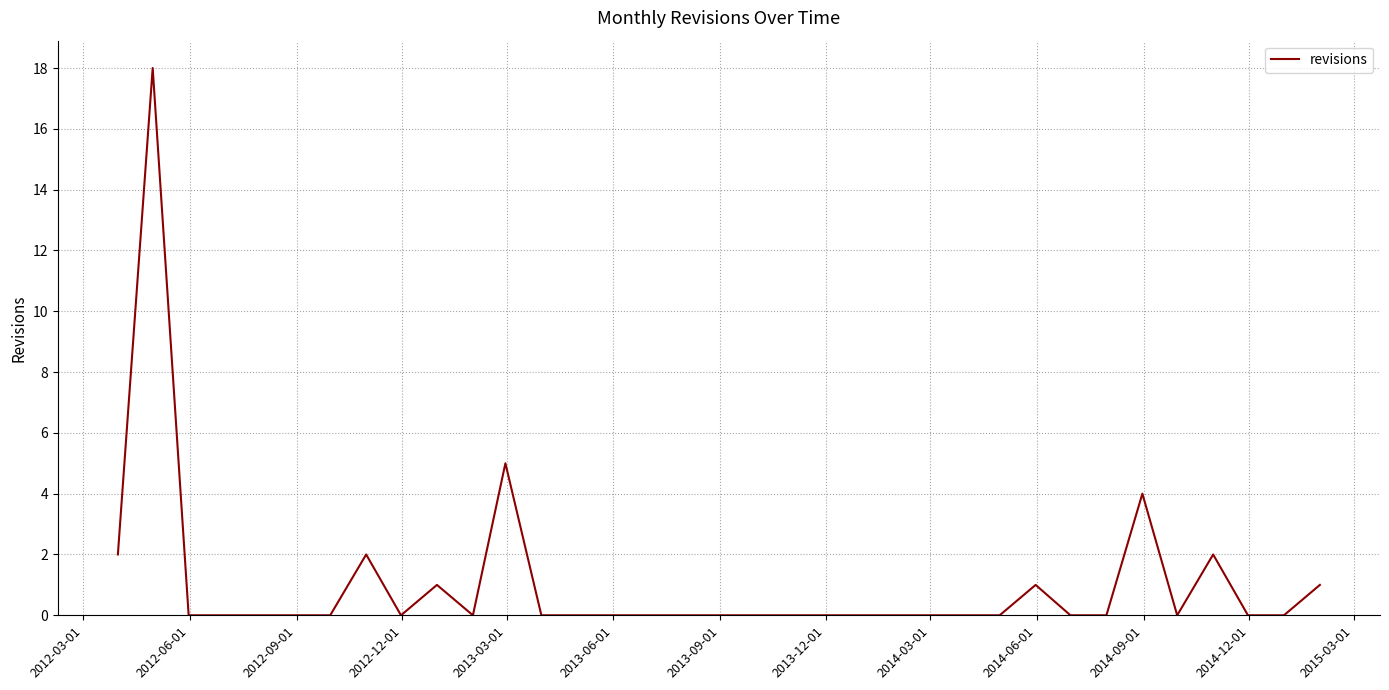

What is the difference between the maximum and minimum values?

18